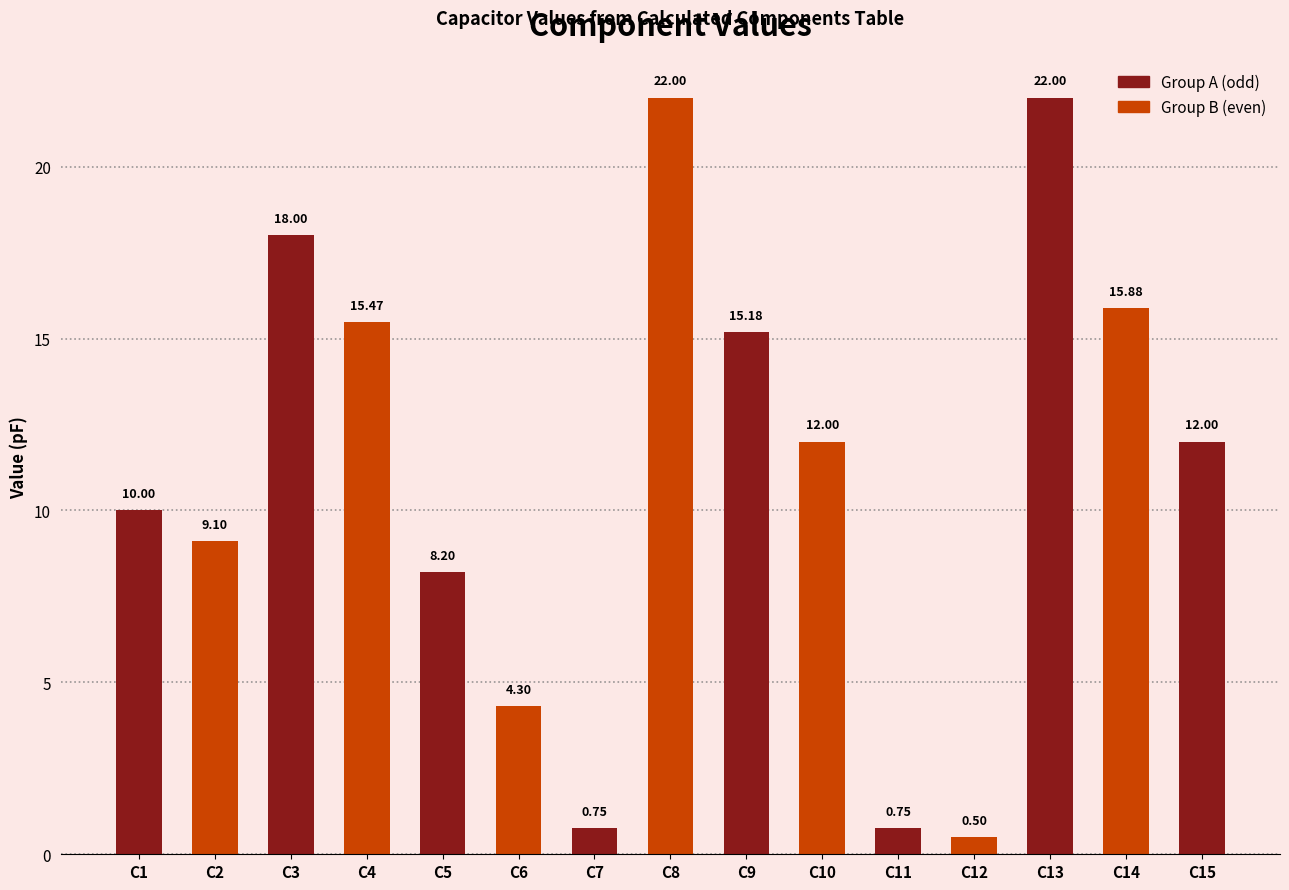

What is the difference between the maximum and minimum values?

21.5